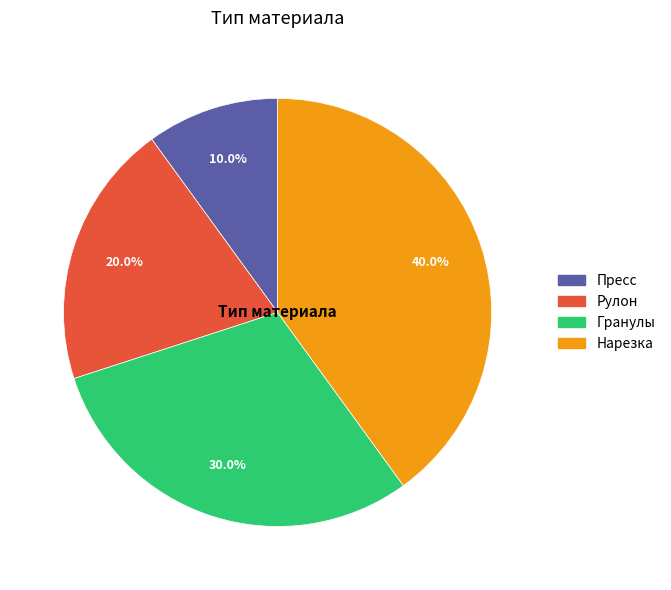

What portion of the pie excludes Гранулы?

70.0%